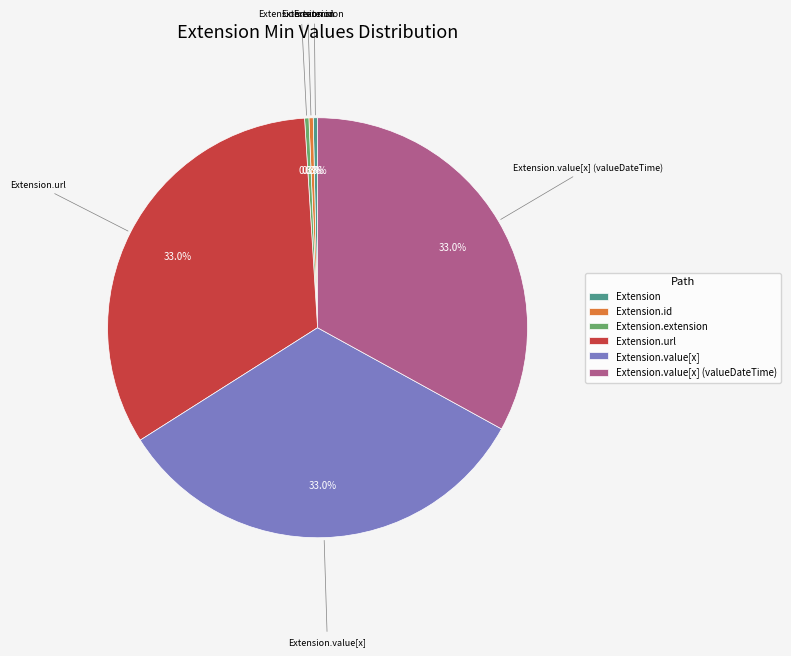

Between Extension.value[x] (valueDateTime) and Extension.id, which is larger?

Extension.value[x] (valueDateTime)